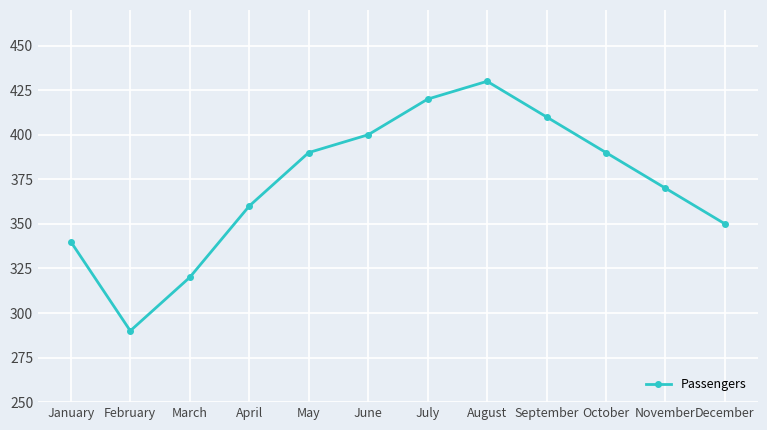

How many interior local peaks (higher than both neighbors) does the data have?

1